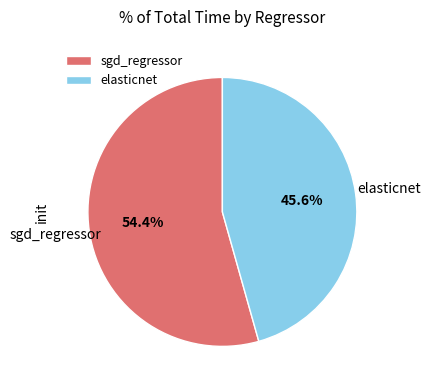

To the nearest percent, what is the difference between the sgd_regressor and elasticnet slice percentages?

9%